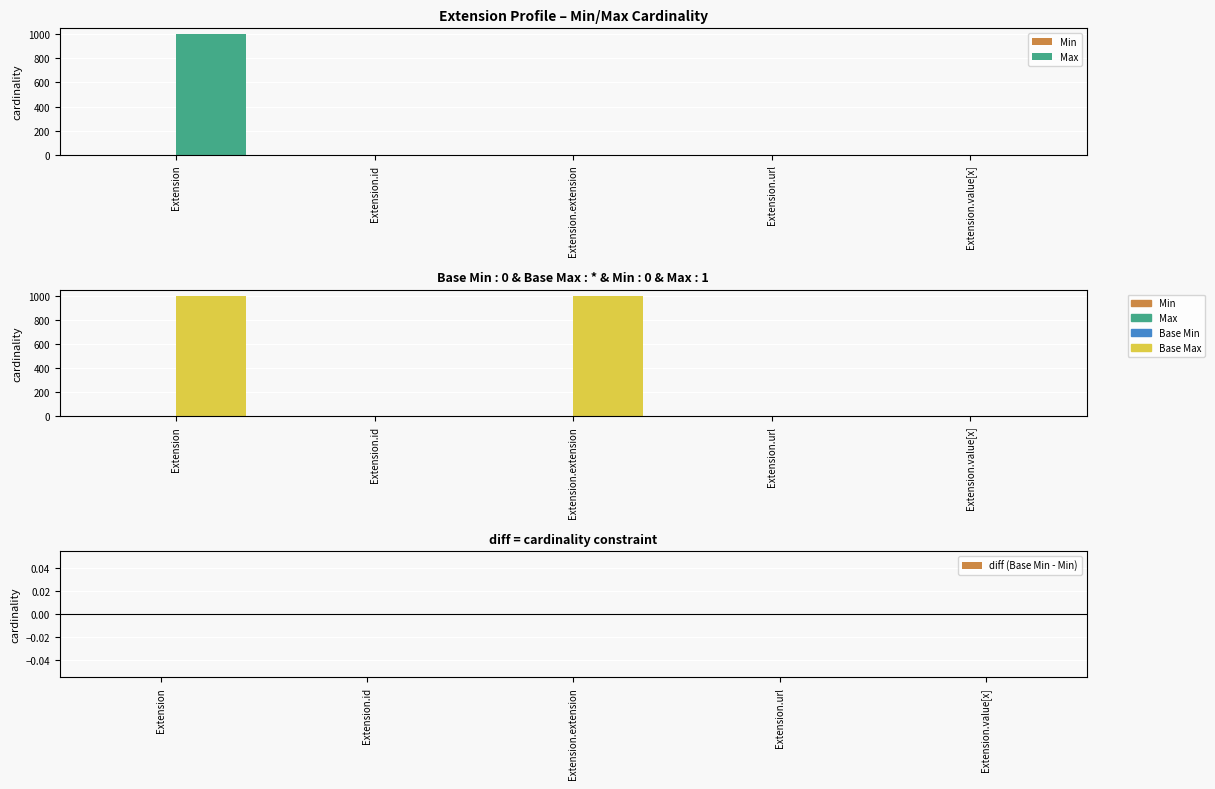

Reading left to right, extract all data points from this chart.

Min: 0	0	0	1	0
Max: 999	1	0	1	1
Base Min: 0	0	0	1	0
Base Max: 999	1	999	1	1
diff (Base Min - Min): 0	0	0	0	0